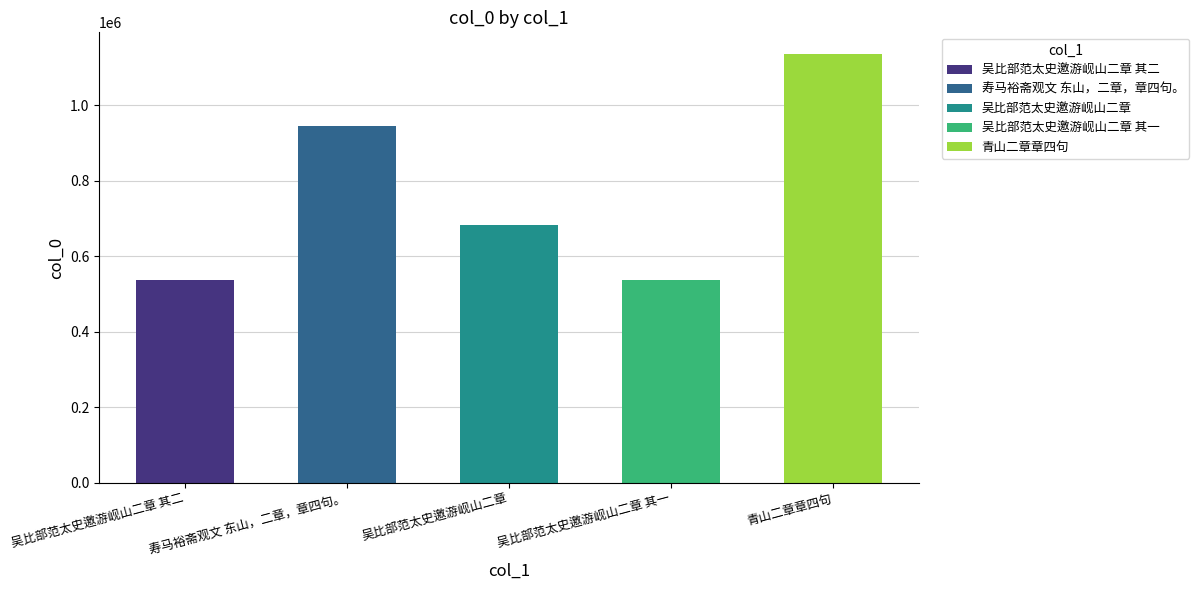

What is the label of the 1st bar from the left?

吴比部范太史邀游岘山二章 其二